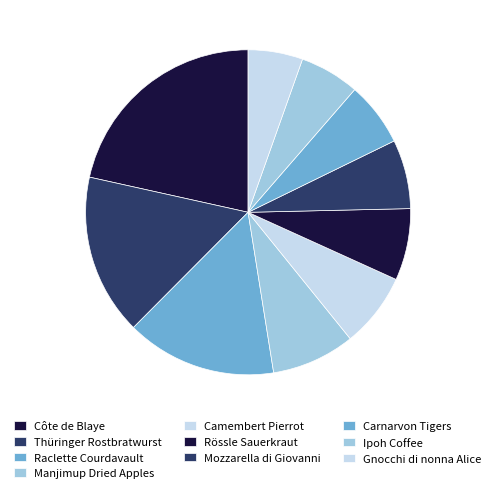

Which slice is the largest?

Côte de Blaye